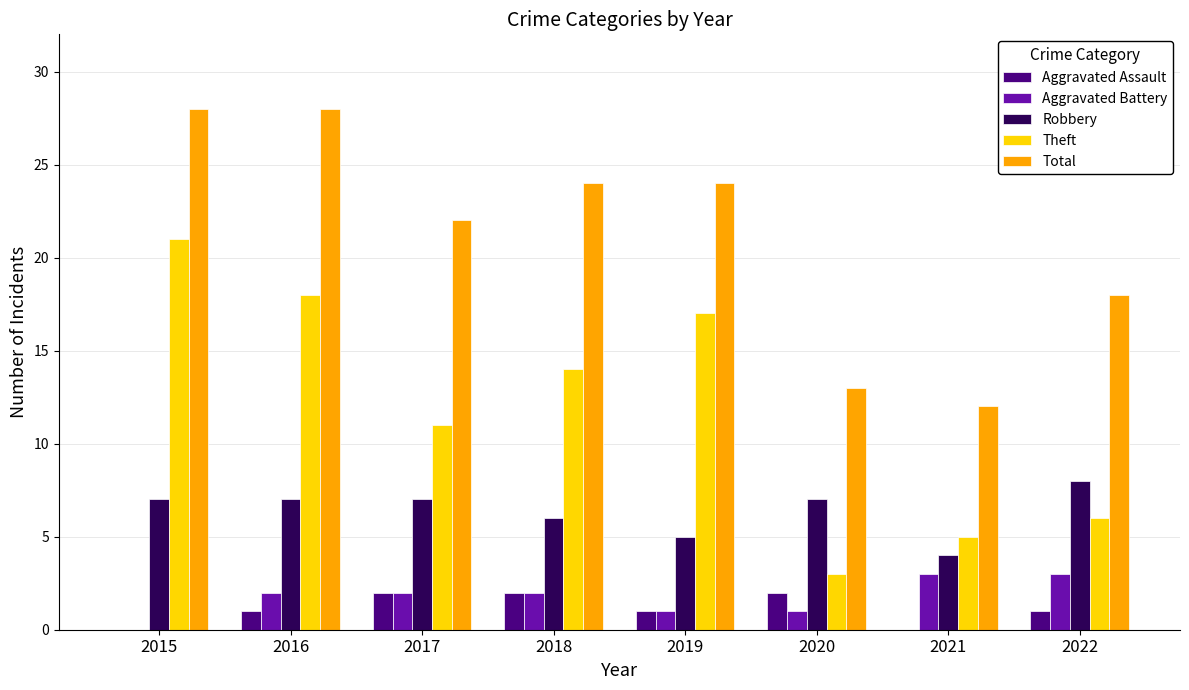

Read the Aggravated Assault value at 2022.

1